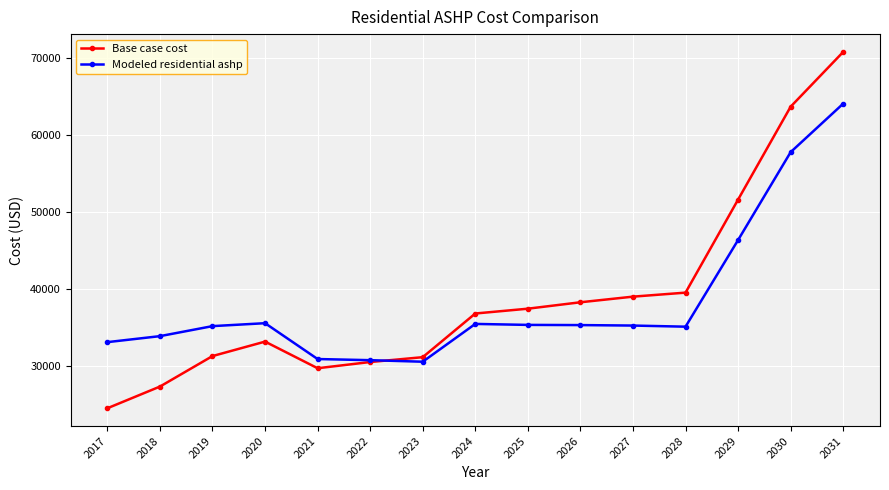

How many lines are shown in the chart?

2